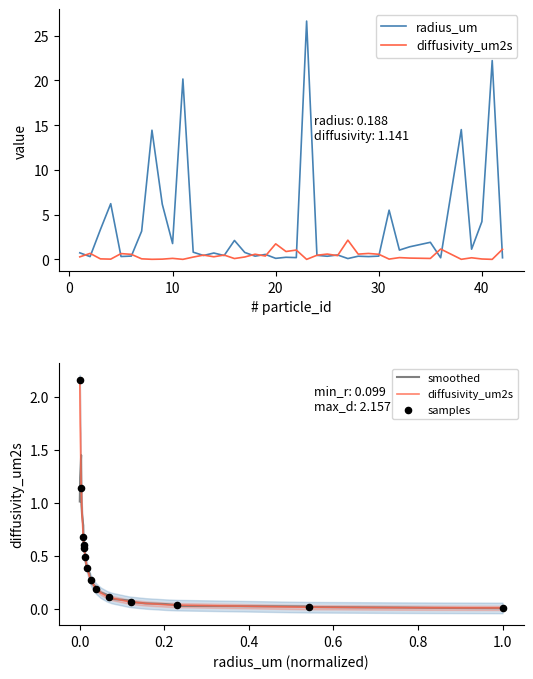

Is the value of diffusivity_um2s at 15 greater than the value of radius_um at 27?

Yes